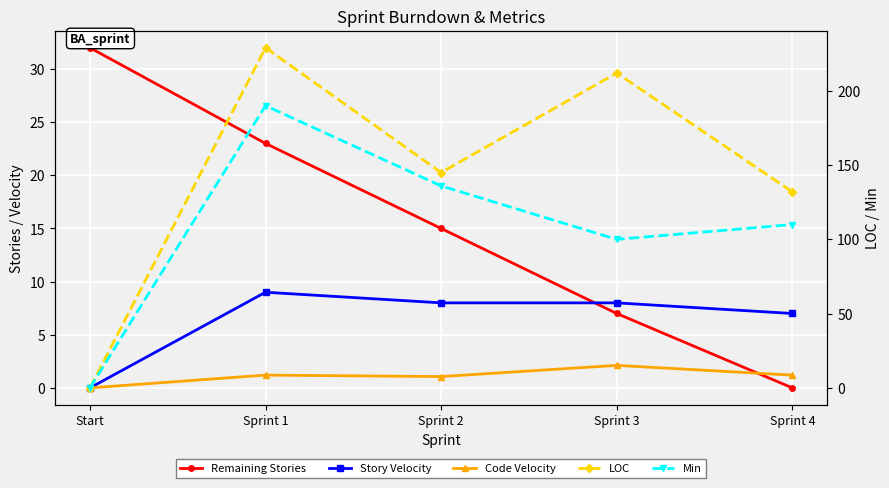

Reading left to right, transcribe all the data shown in this chart.

Remaining Stories: Start=32.0	Sprint 1=23.0	Sprint 2=15.0	Sprint 3=7.0	Sprint 4=0.0
Story Velocity: Start=0.0	Sprint 1=9.0	Sprint 2=8.0	Sprint 3=8.0	Sprint 4=7.0
Code Velocity: Start=0.0	Sprint 1=1.2	Sprint 2=1.1	Sprint 3=2.1	Sprint 4=1.2
LOC: Start=0.0	Sprint 1=229.0	Sprint 2=145.0	Sprint 3=212.0	Sprint 4=132.0
Min: Start=0.0	Sprint 1=190.0	Sprint 2=136.0	Sprint 3=100.0	Sprint 4=110.0